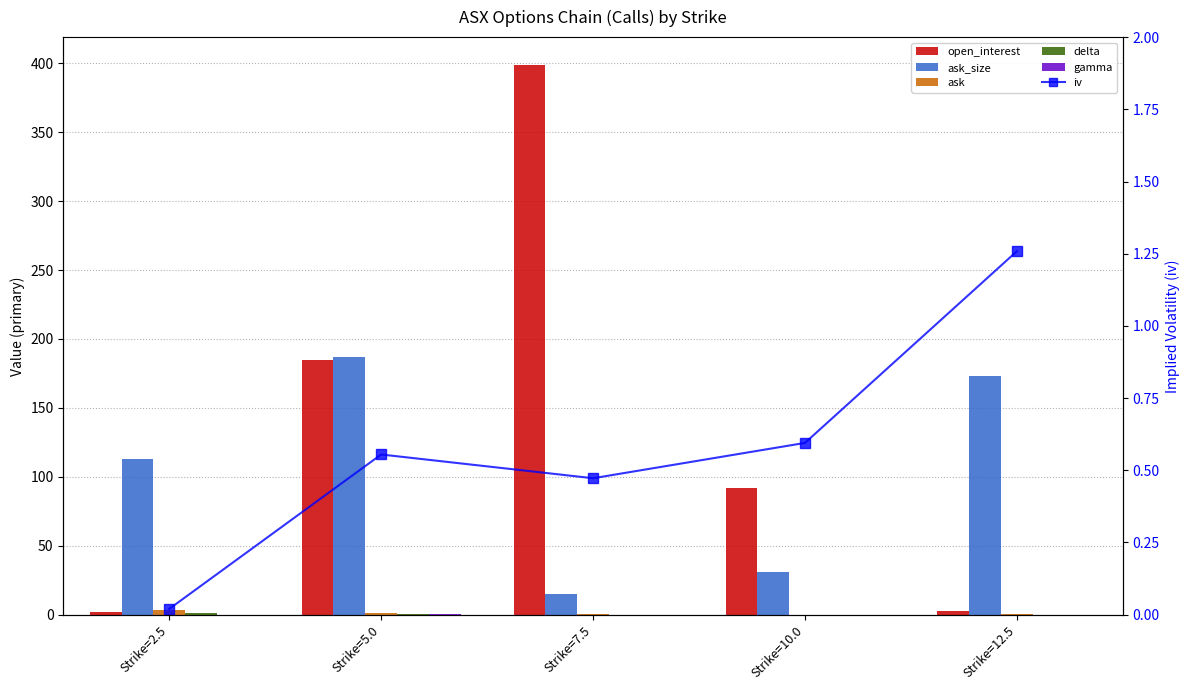

Is the value of open_interest at Strike=12.5 greater than the value of ask at Strike=7.5?

Yes